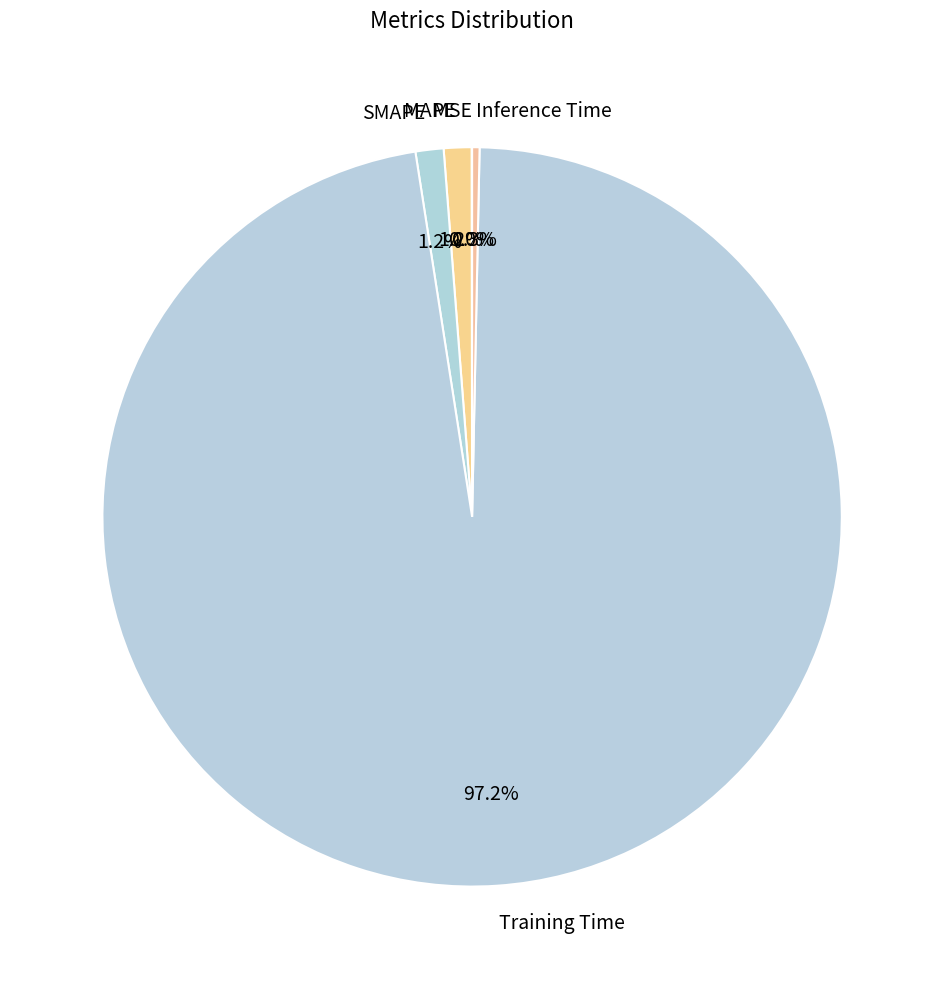

What portion of the pie excludes SMAPE?

98.8%